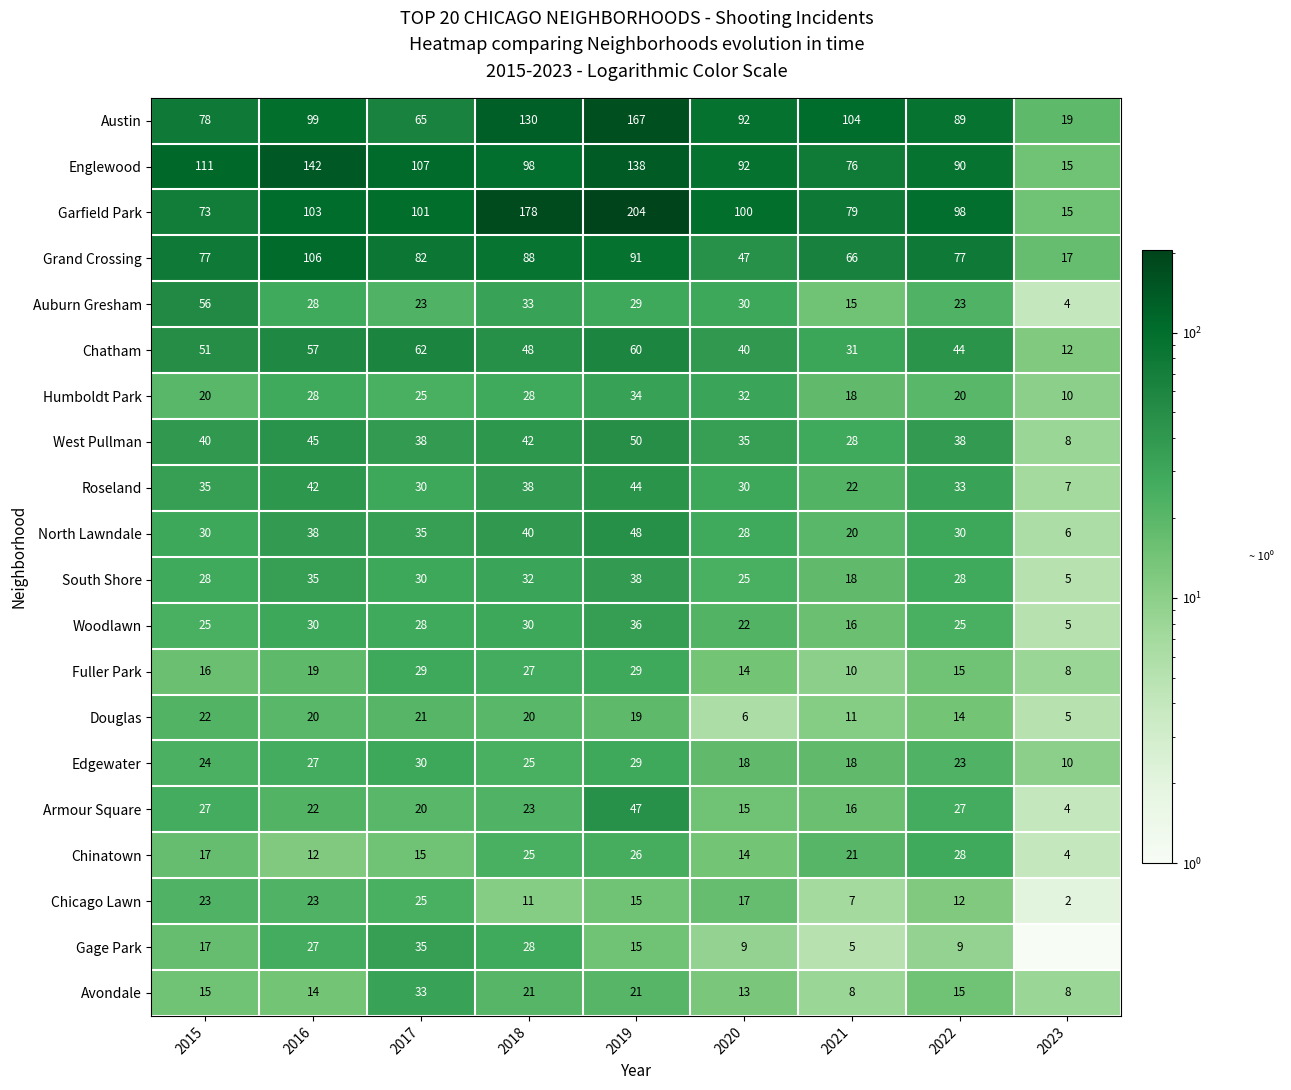

Which label corresponds to the smallest value in the chart?

2023